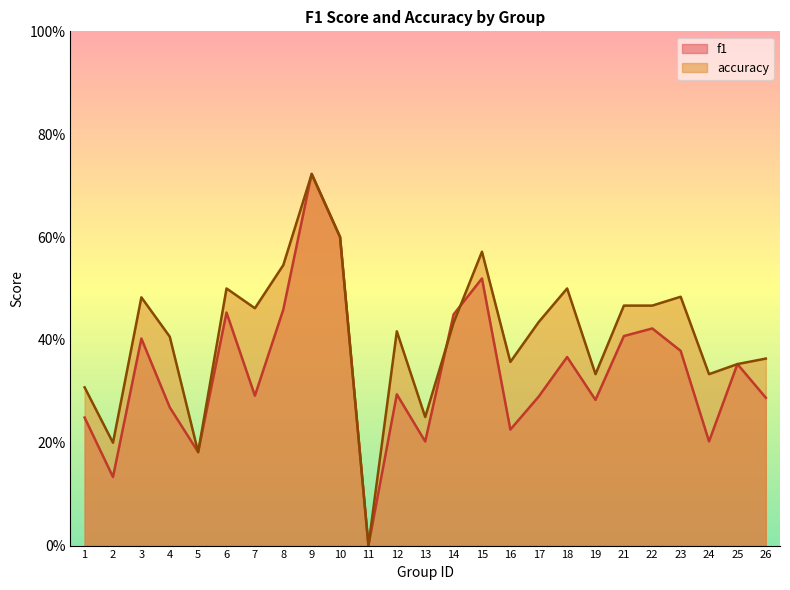

Where do f1 and accuracy first cross each other?

8 and 9